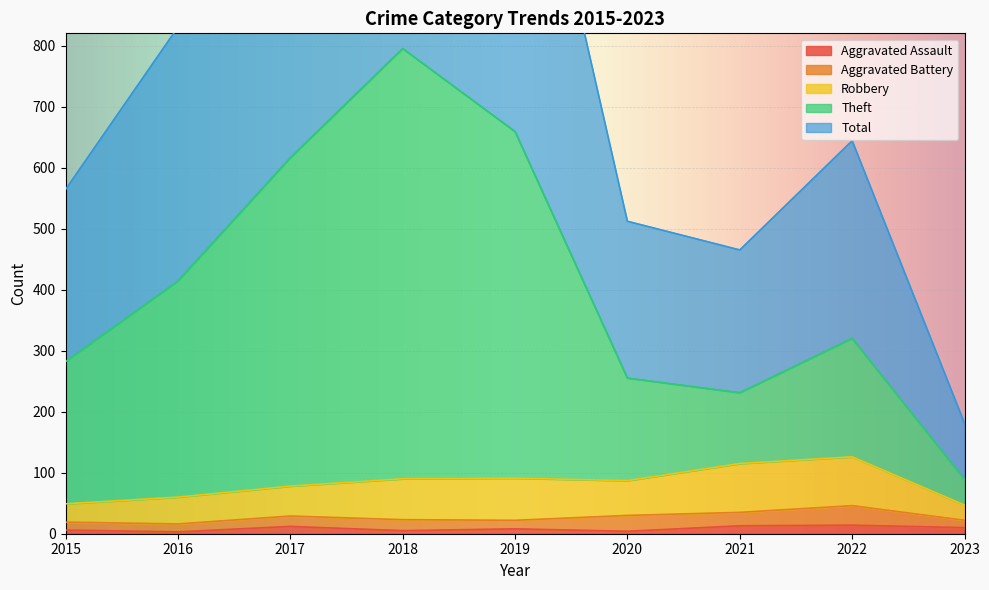

At which label is Total closest to 886?

2016